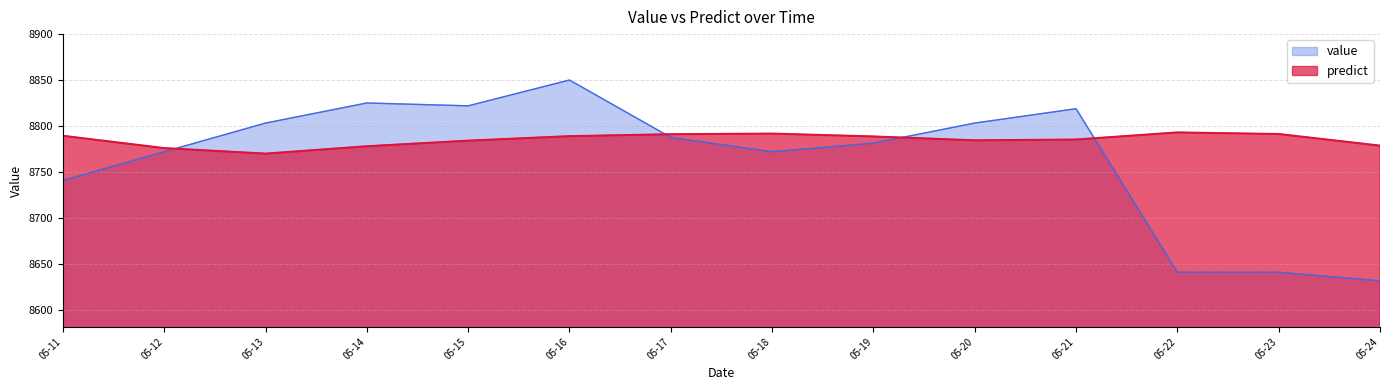

List the series in order of their peak value, lowest first.

predict, value